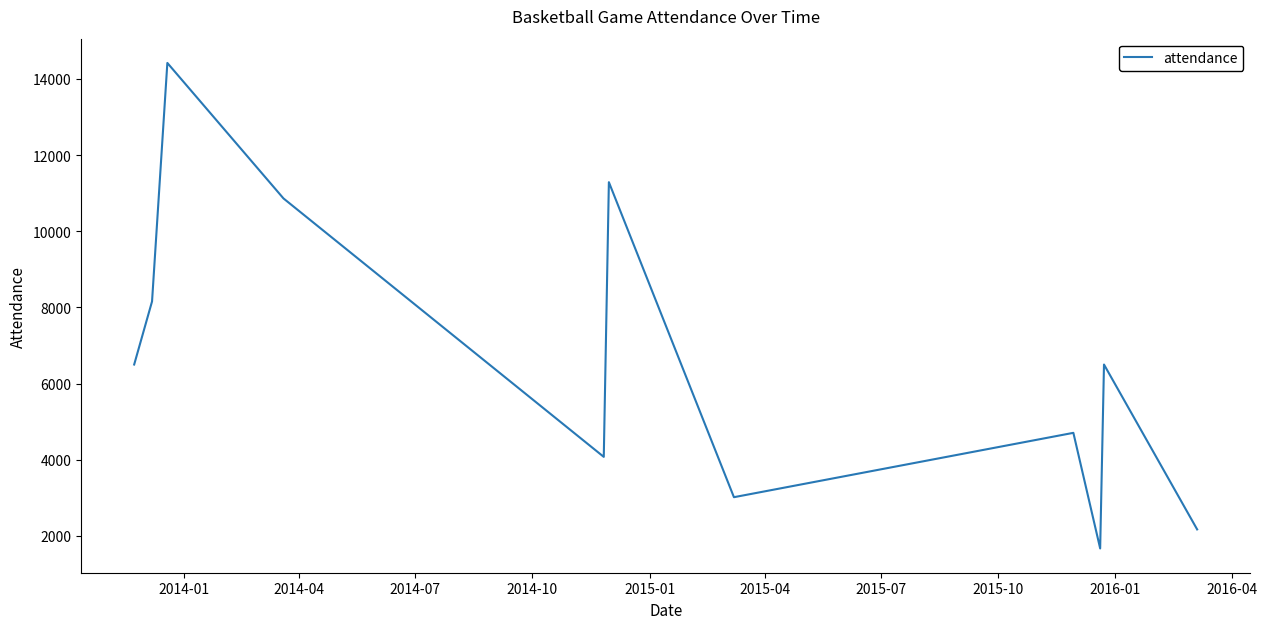

What is the difference between the second highest and minimum values?

9619